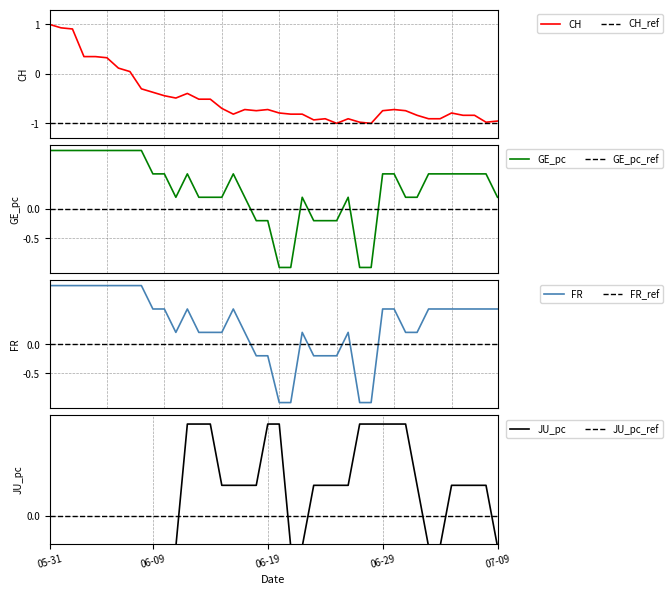

What is the total value across all series at 23?

-1.0